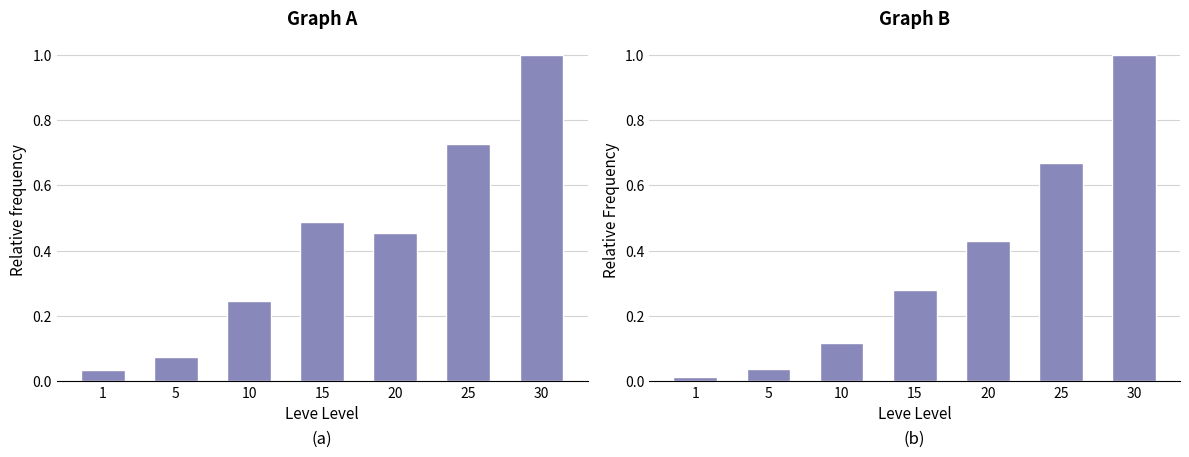

At which label is Relative Frequency closest to 0?

1